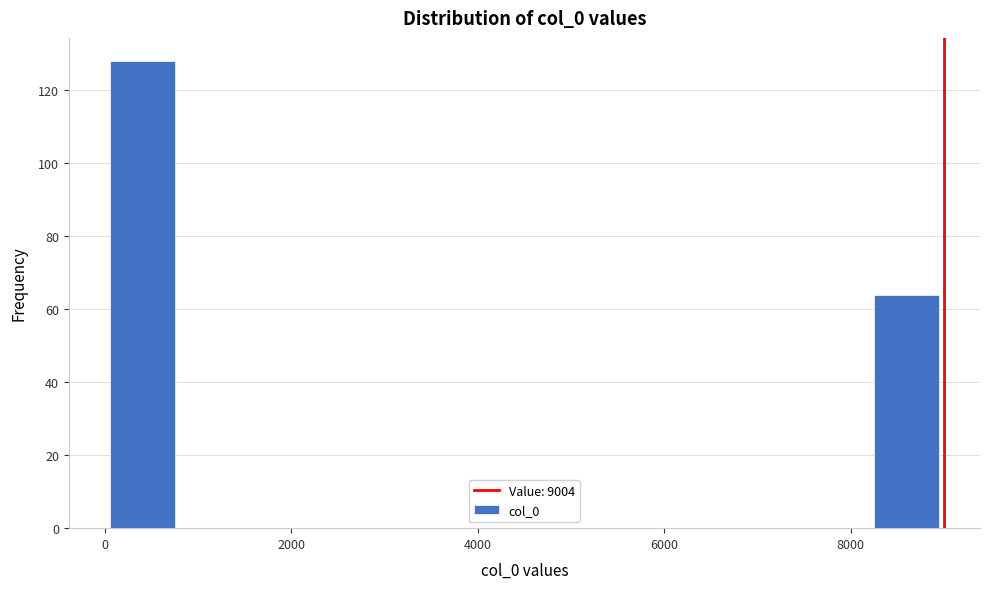

Which range on the x-axis has the tallest bar?

0 to 800